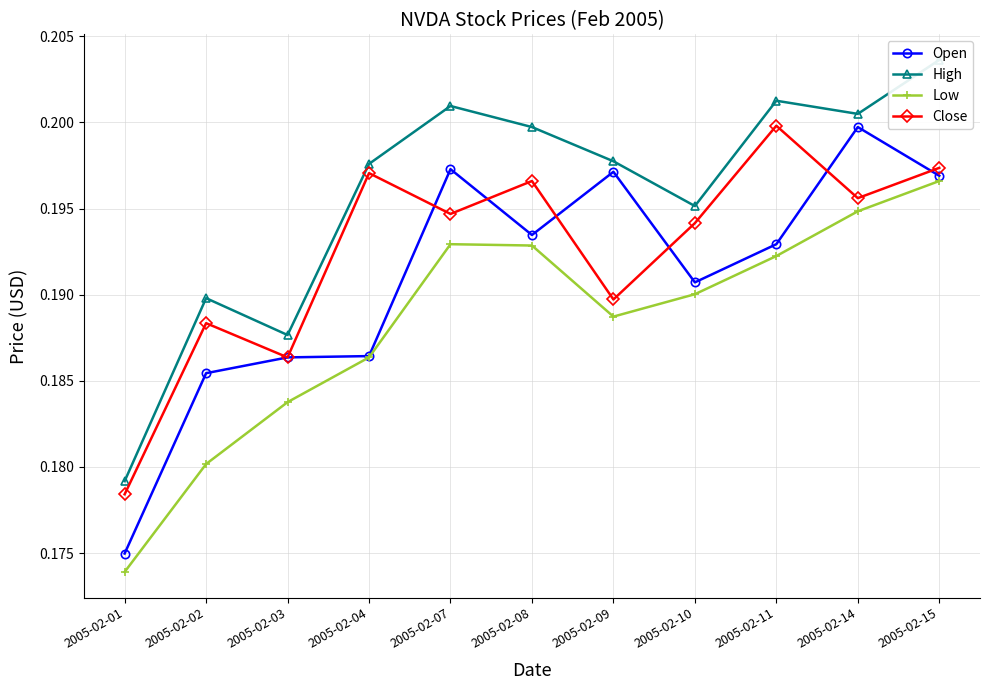

True or false: High and Low intersect in this chart.

False